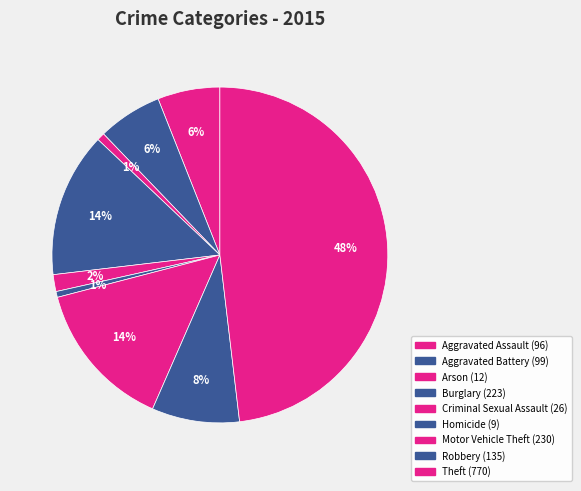

True or false: Aggravated Battery accounts for 20% of the total.

False